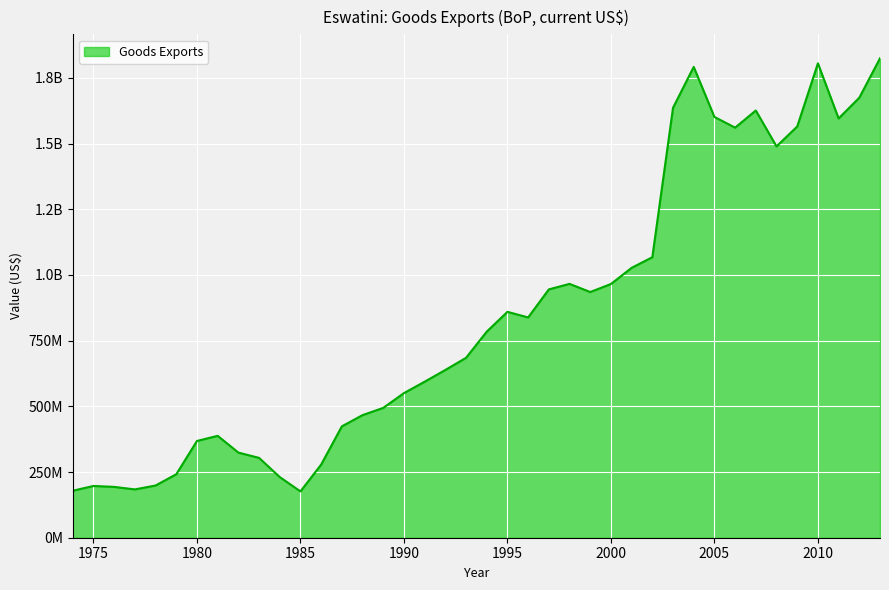

Is this an area chart (filled region under the line)?

Yes